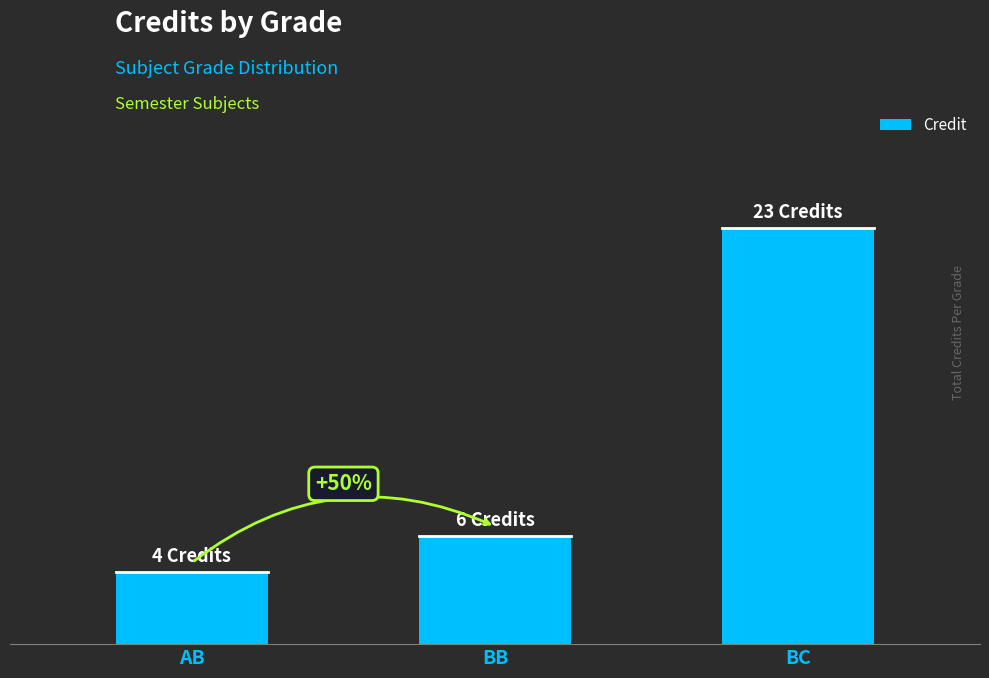

List the labels in order of value, largest first.

BC, BB, AB